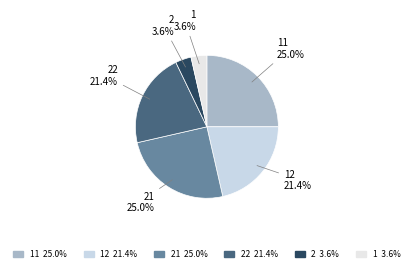

Count the number of slices in the pie.

6